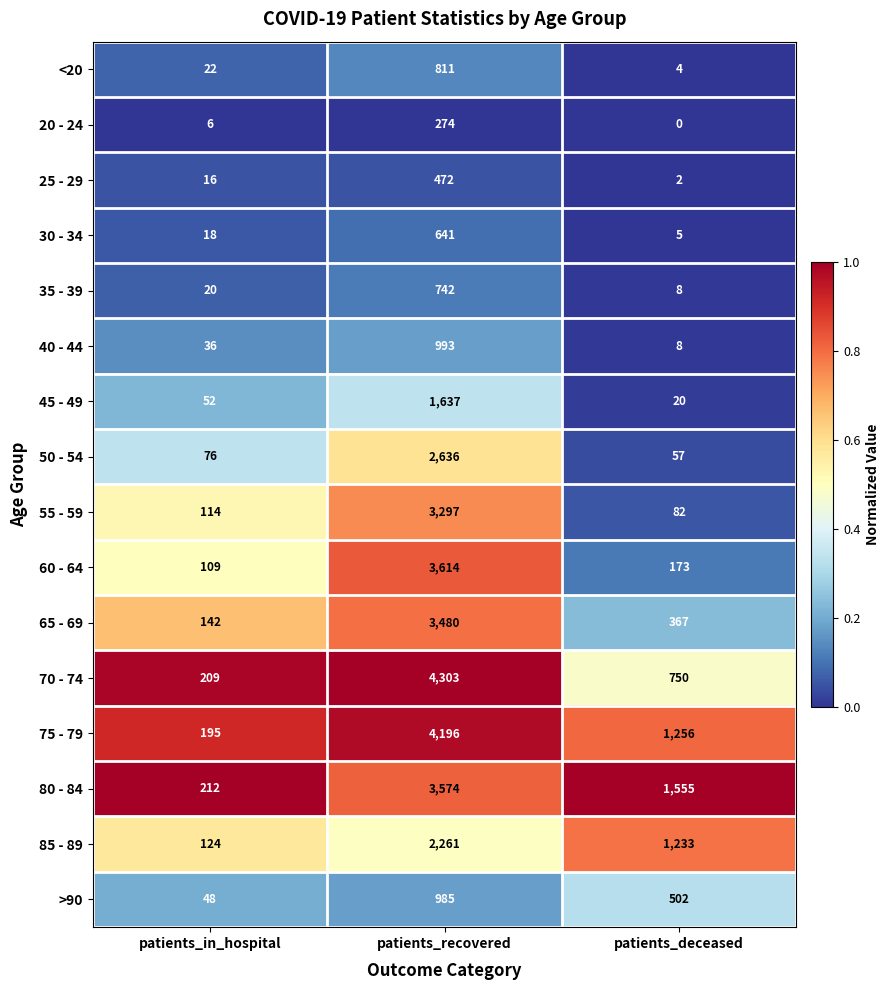

What is the difference between the 35 - 39 values at patients_recovered and patients_in_hospital?

722